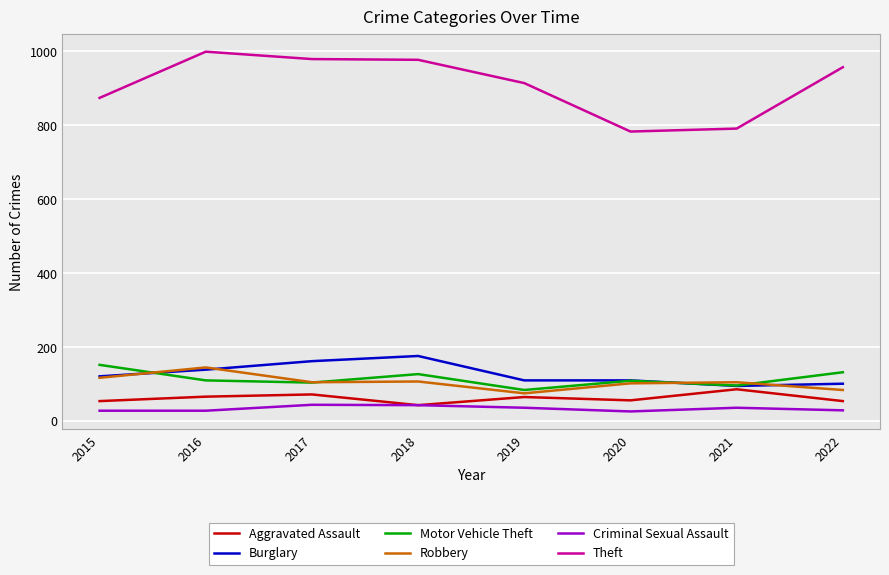

The value of Aggravated Assault at 2021 is 46. True or false?

False